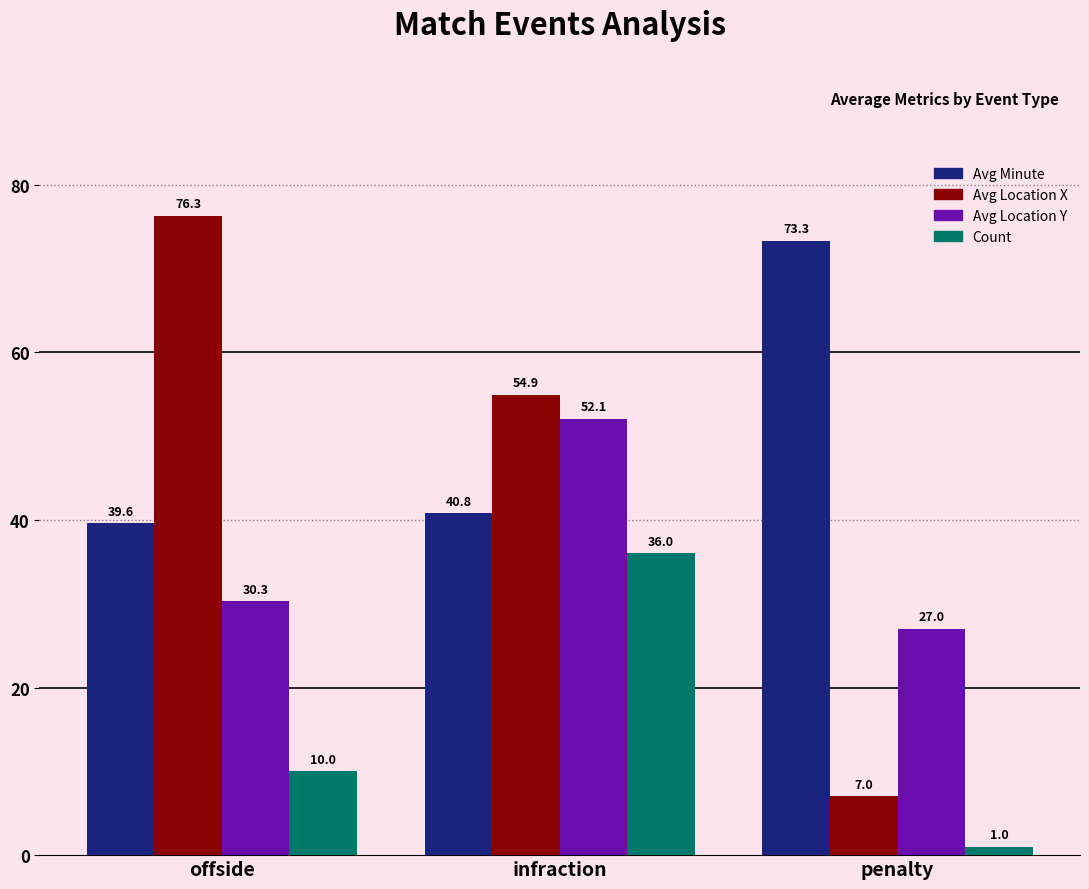

What is the difference between the highest and lowest values at offside?

66.3